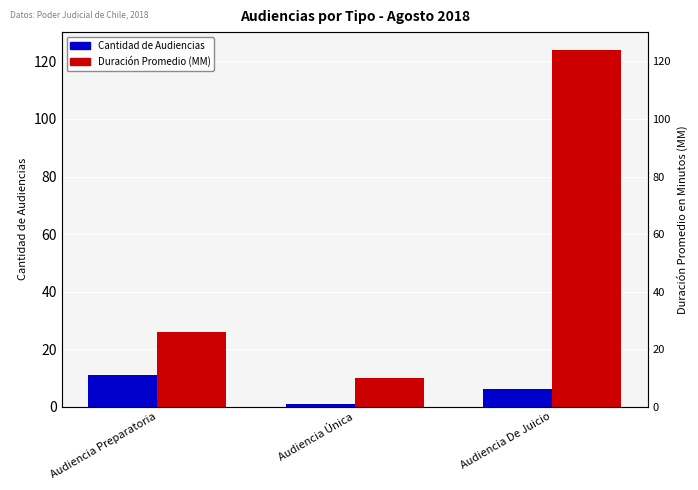

Rank the series by their maximum value, from highest to lowest.

Duración Promedio en Minutos (MM), Cantidad de Audiencias